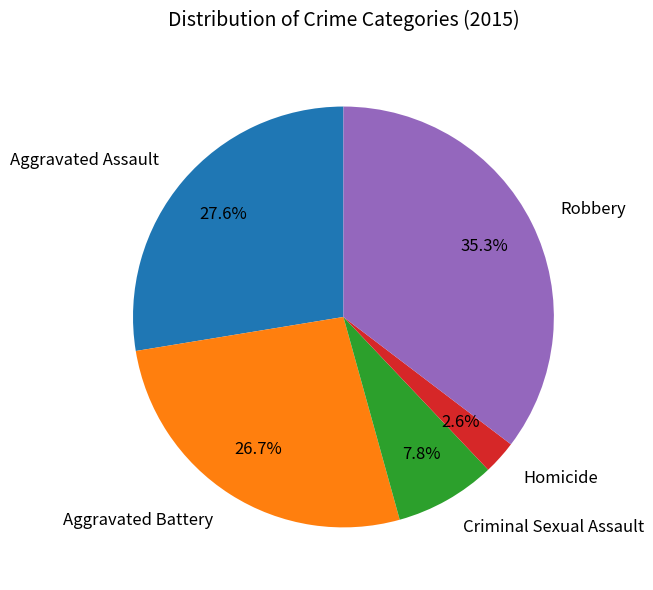

Do Criminal Sexual Assault and Homicide together represent more than half of the pie?

No